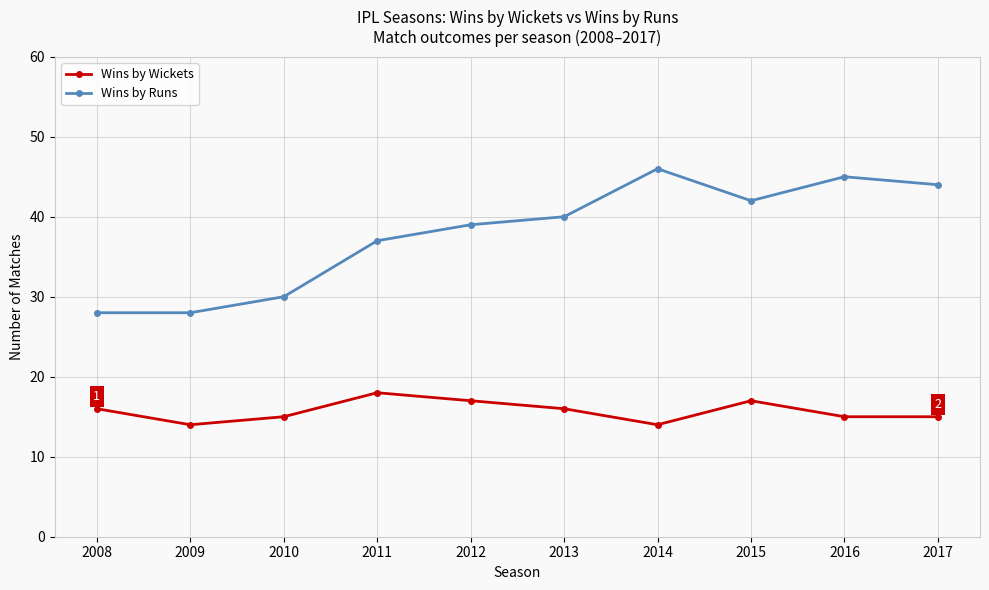

What is the value of the Wins by Wickets point at the 7th from the left?

14